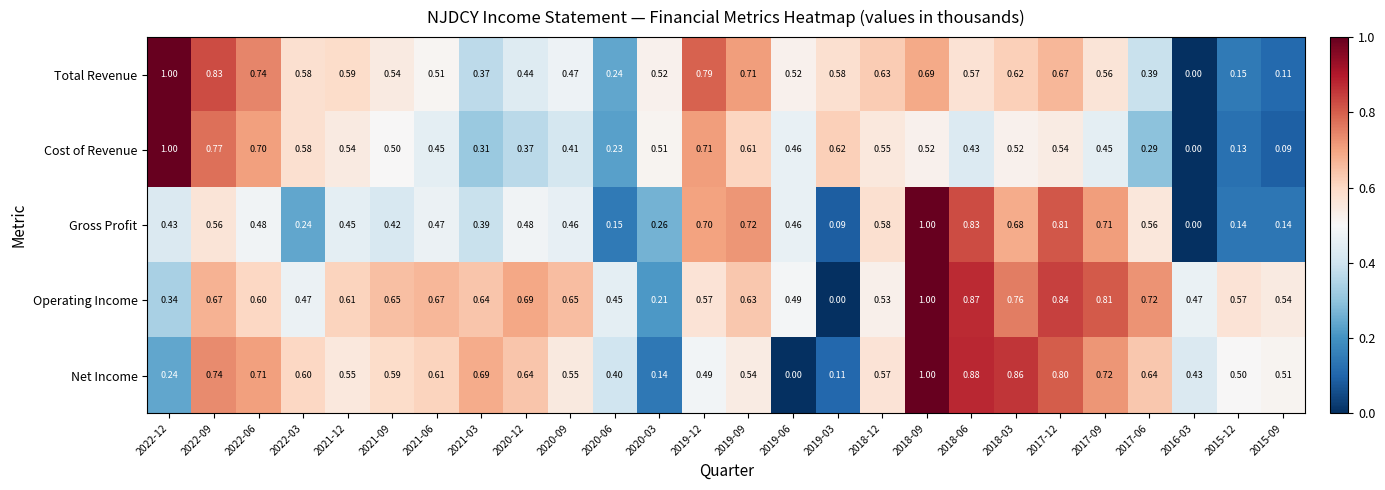

Which series has the largest total across all categories?

Operating Income